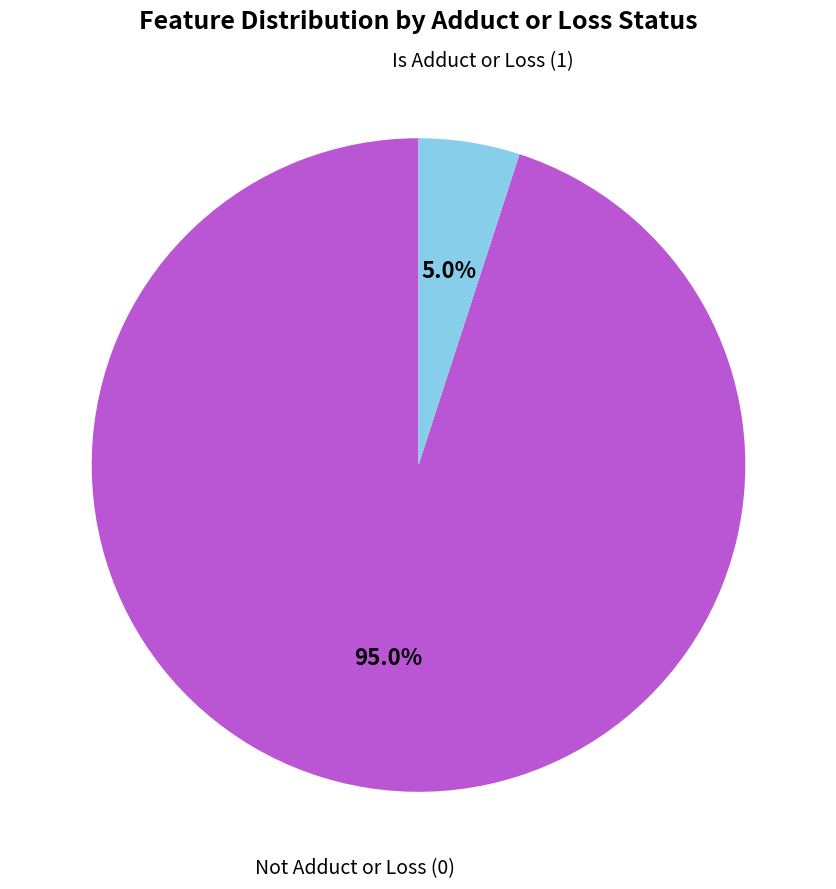

What percentage is NOT represented by Not Adduct or Loss (0)?

5.0%